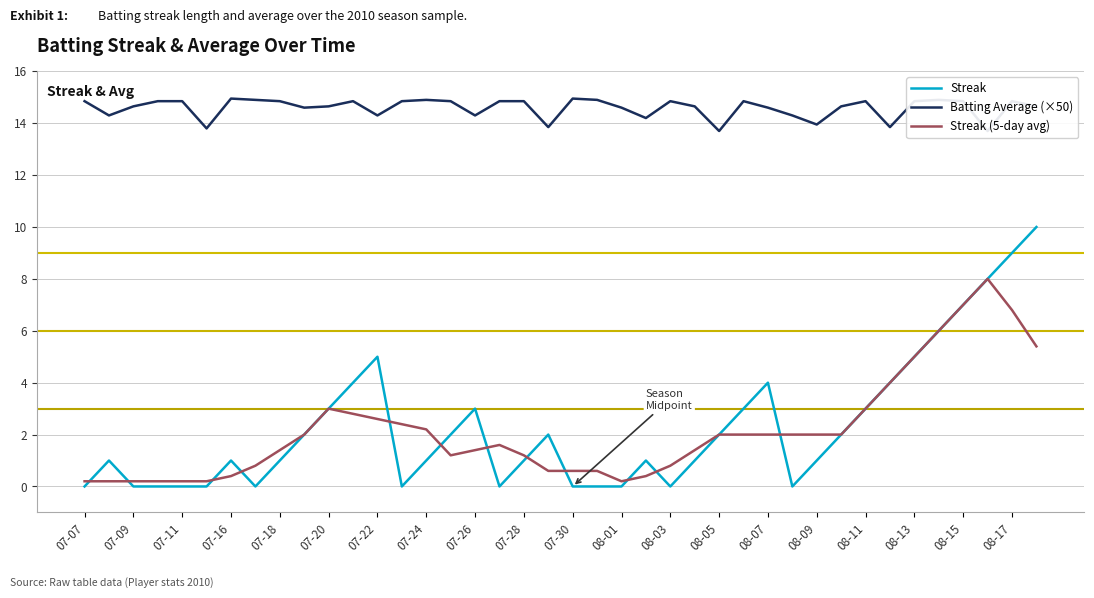

In Streak (5-day avg), how many points are lower than both neighbors (excluding endpoints)?

2